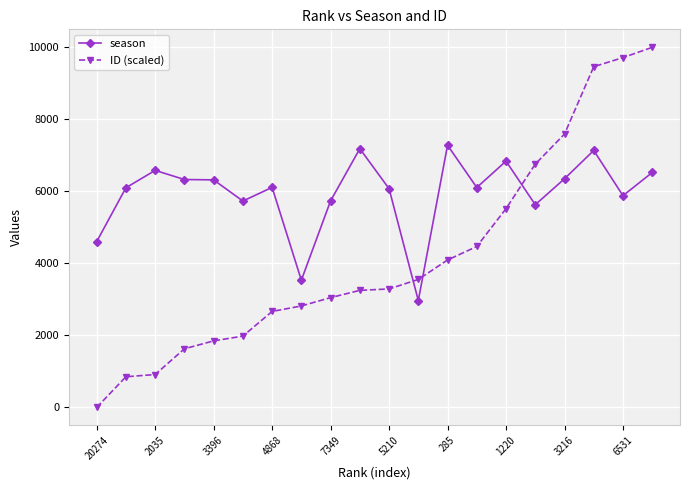

Which series ends up on top after the final intersection of ID (scaled) and season?

ID (scaled)